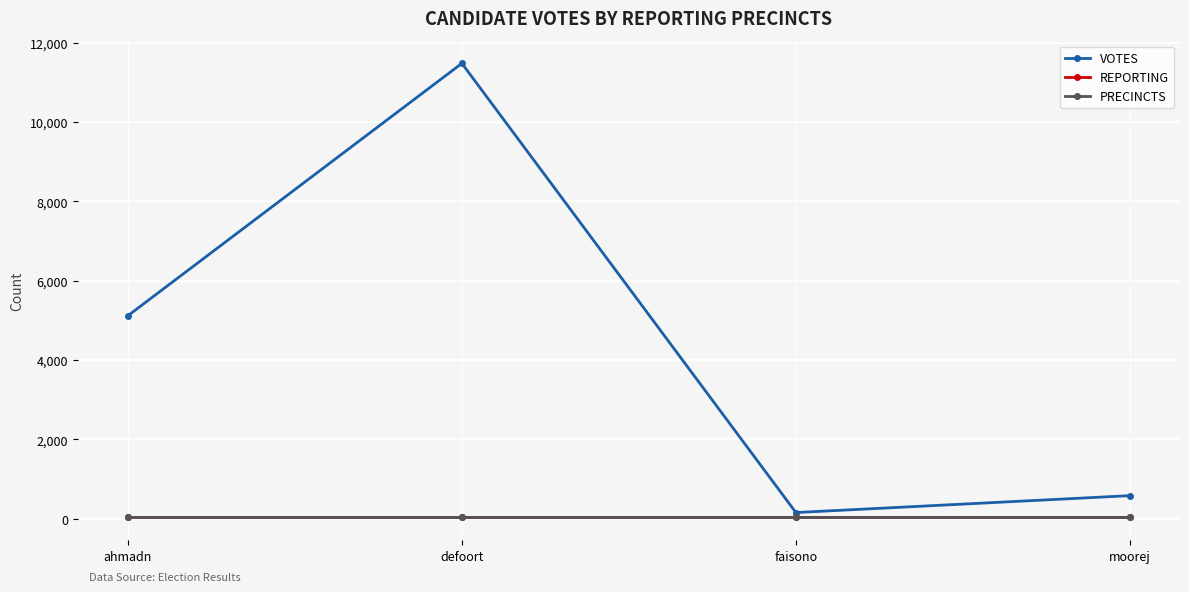

Which series has the largest total across all categories?

VOTES